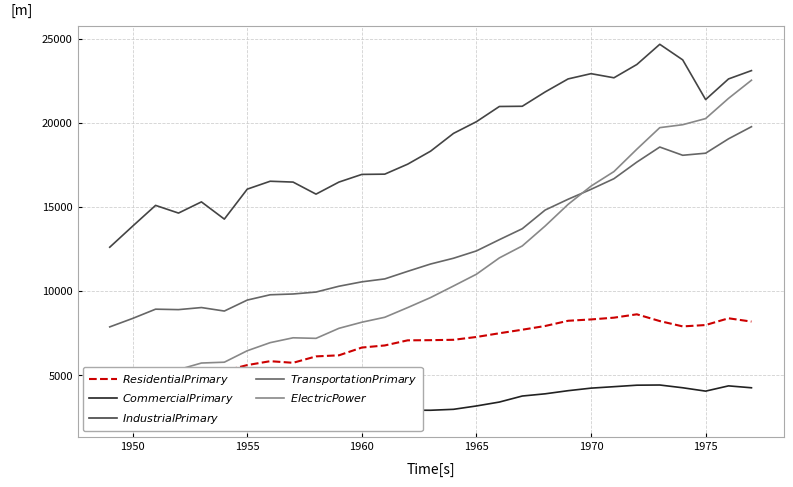

List the series in order of their peak value, highest first.

$\it{Industrial Primary}$, $\it{Electric Power}$, $\it{Transportation Primary}$, $\it{Residential Primary}$, $\it{Commercial Primary}$